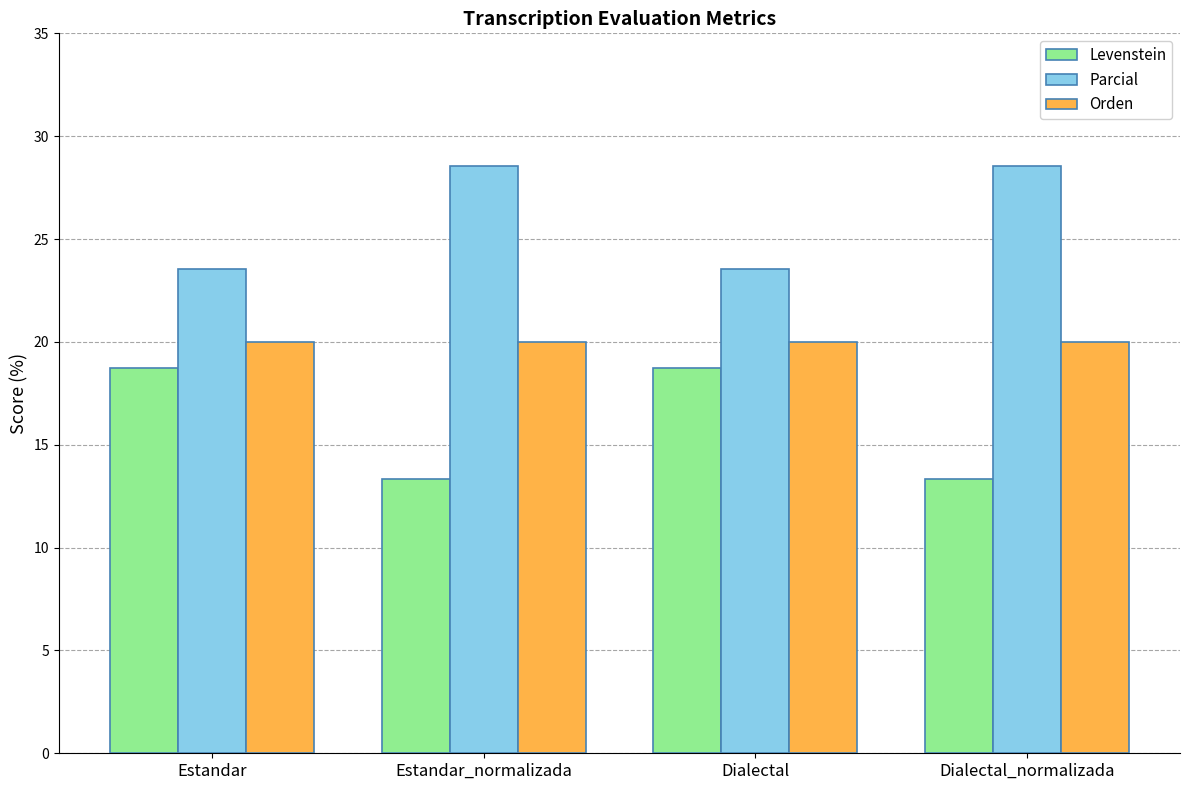

What is the smallest value displayed?

13.3